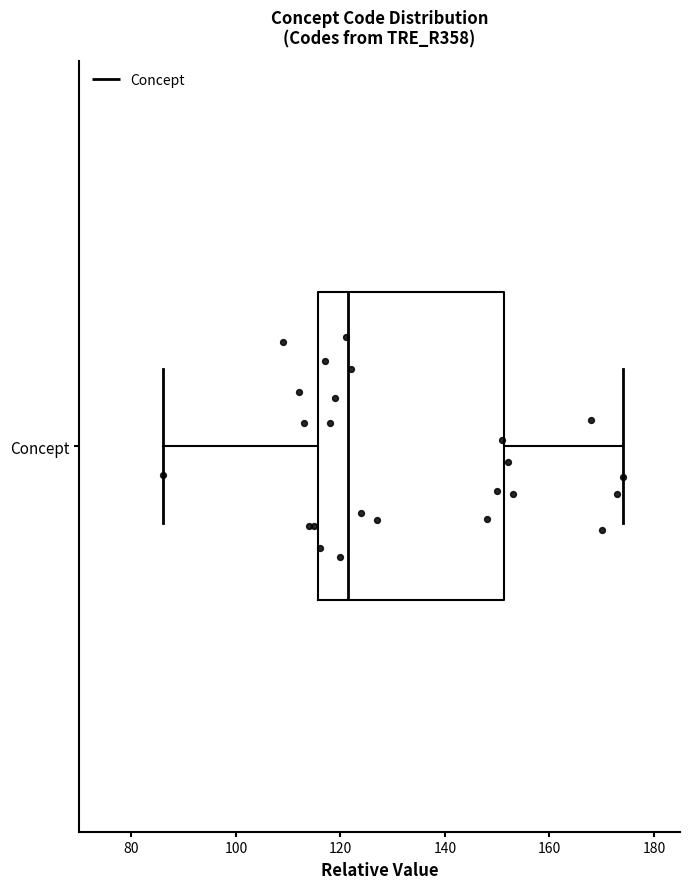

Where is the left edge of the box for Concept on the x-axis? The values are not printed on the chart, so give them approximately, as read against the axis.

116